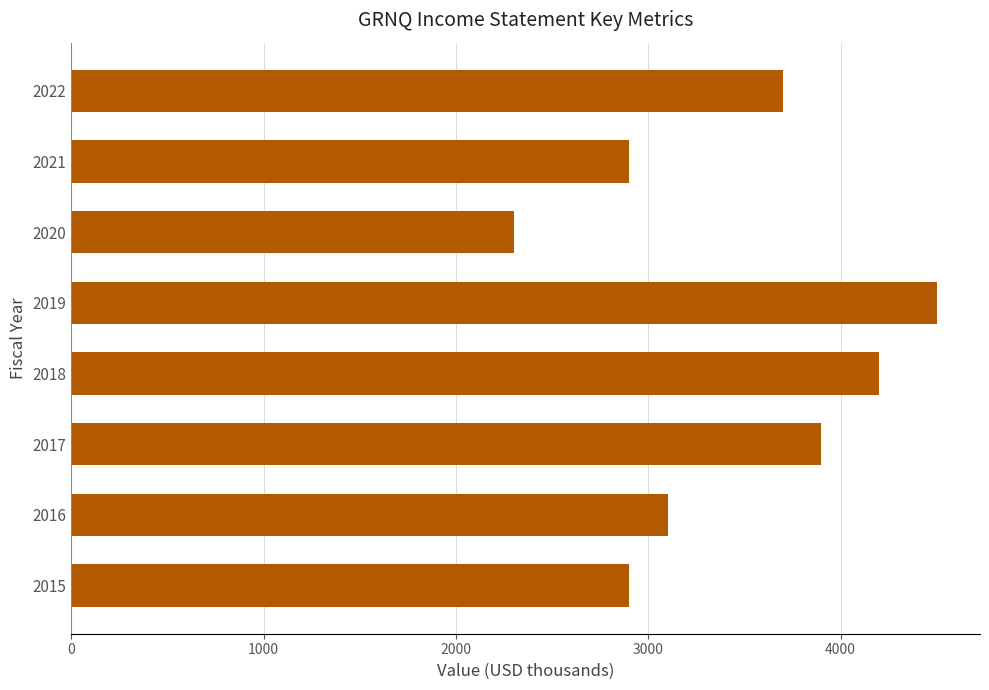

What is the difference between the maximum and minimum values?

2200